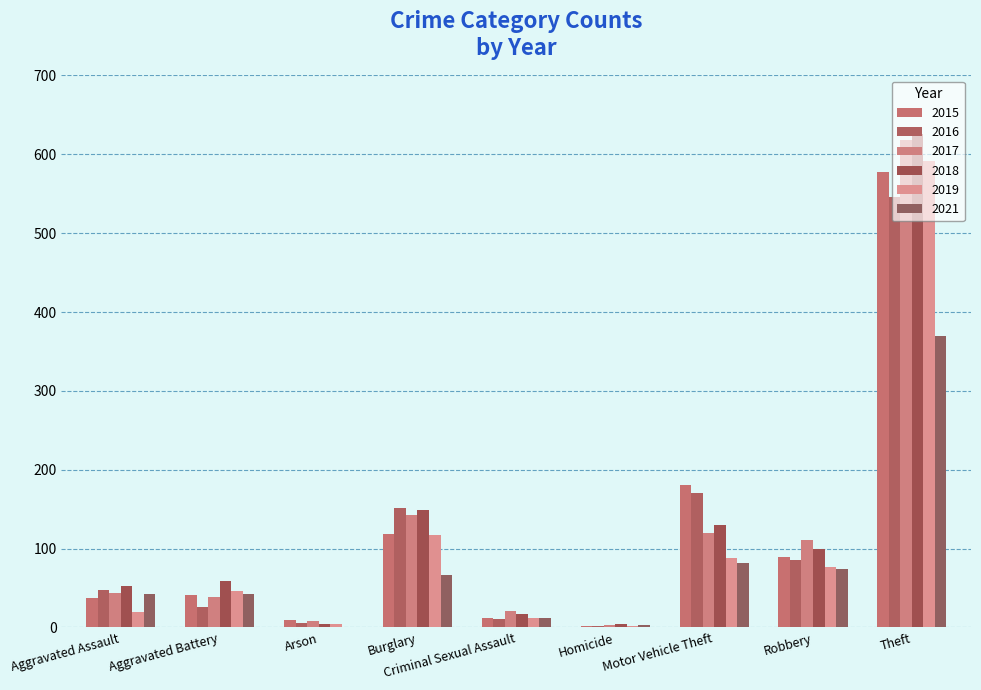

What is the total value across all series at Homicide?

17